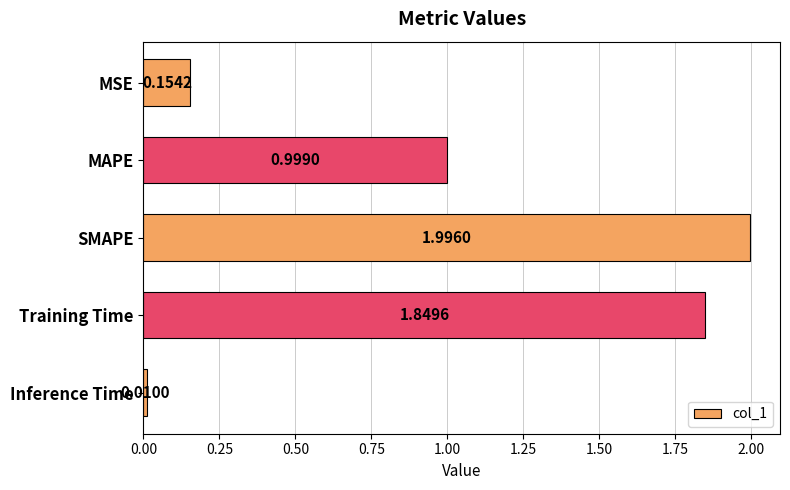

Where is the data nearest to the value 1?

MAPE